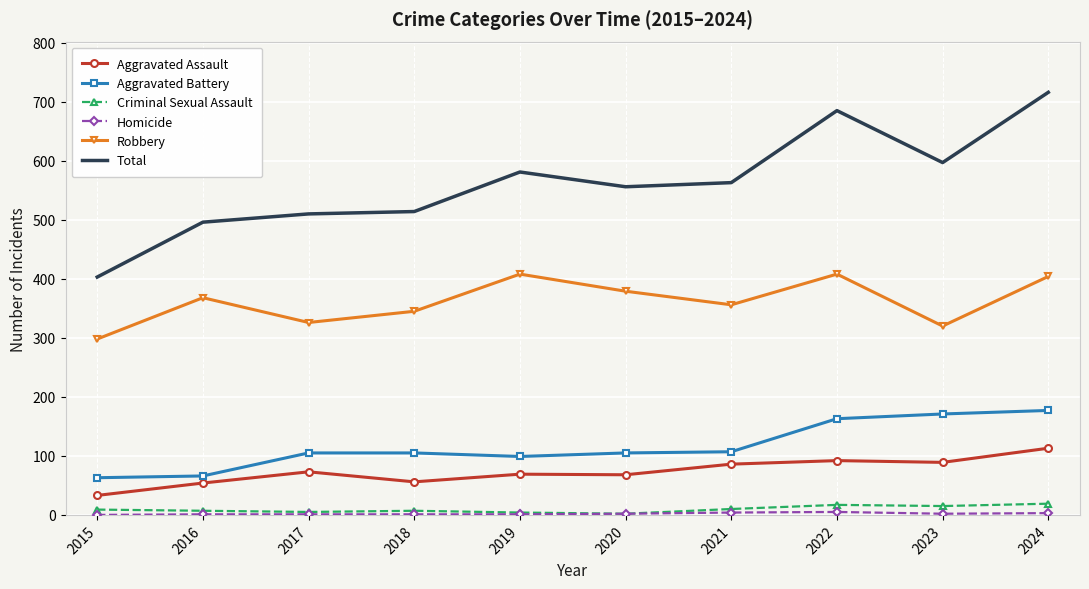

The Robbery series shows 379 at 2020. True or false?

True